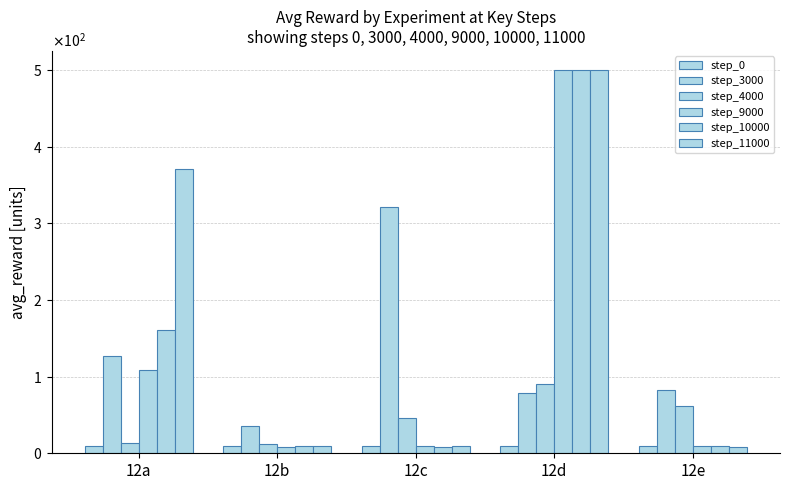

Which series has the largest range (max minus min)?

step_10000